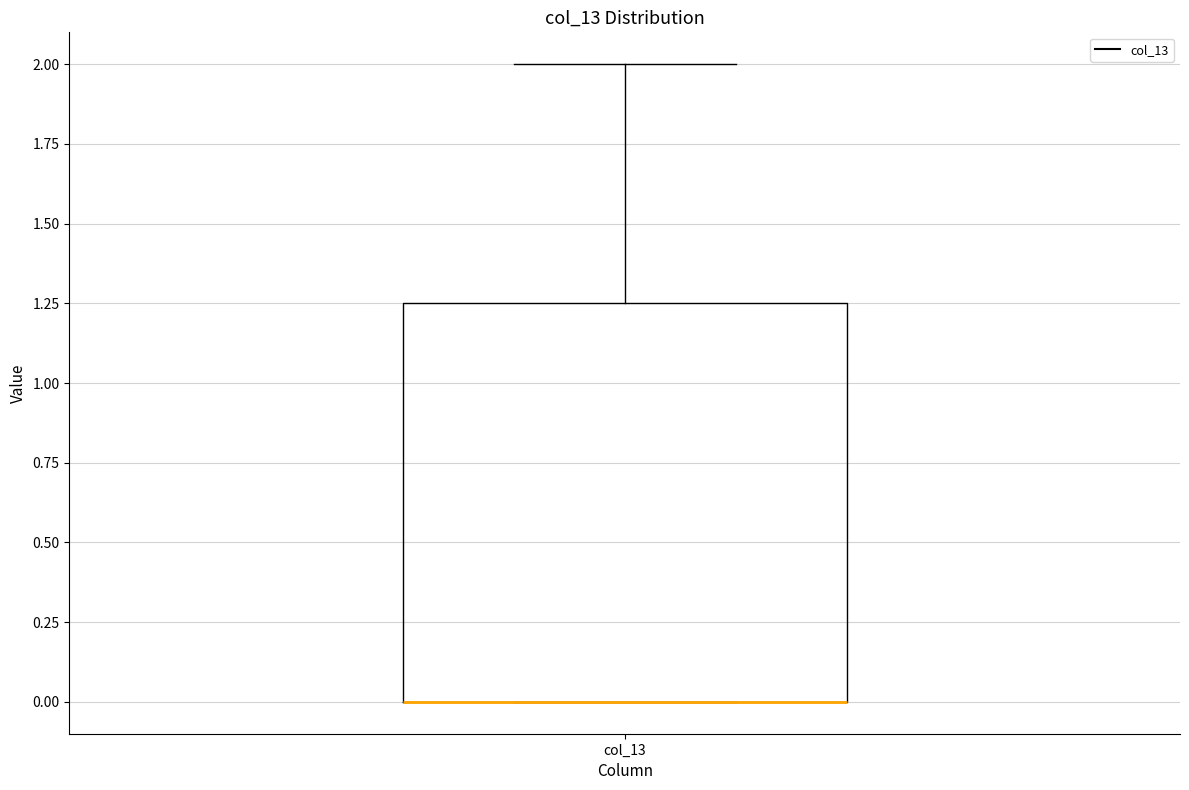

Where is the lower edge of the box for col_13 on the y-axis? The values are not printed on the chart, so give them approximately, as read against the axis.

0.00